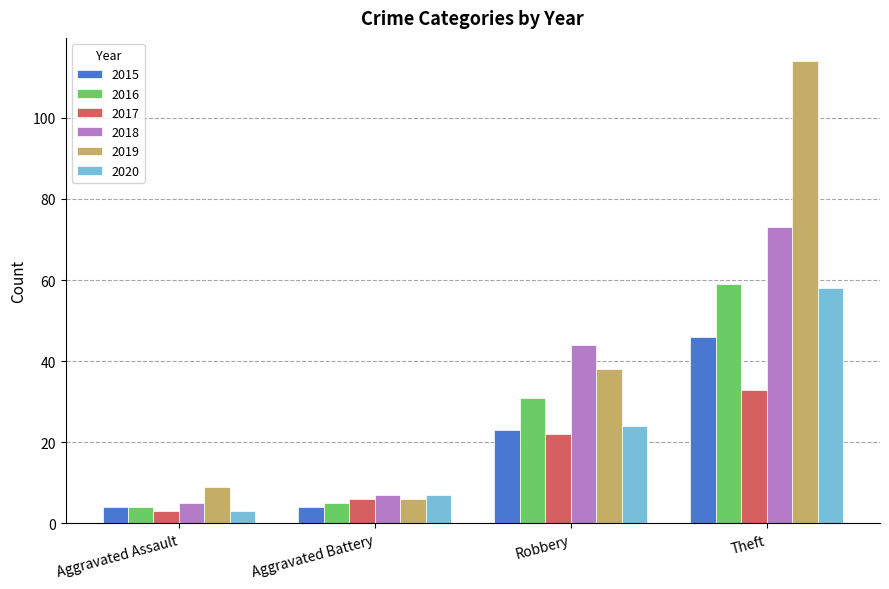

What position from the right is Aggravated Battery?

3